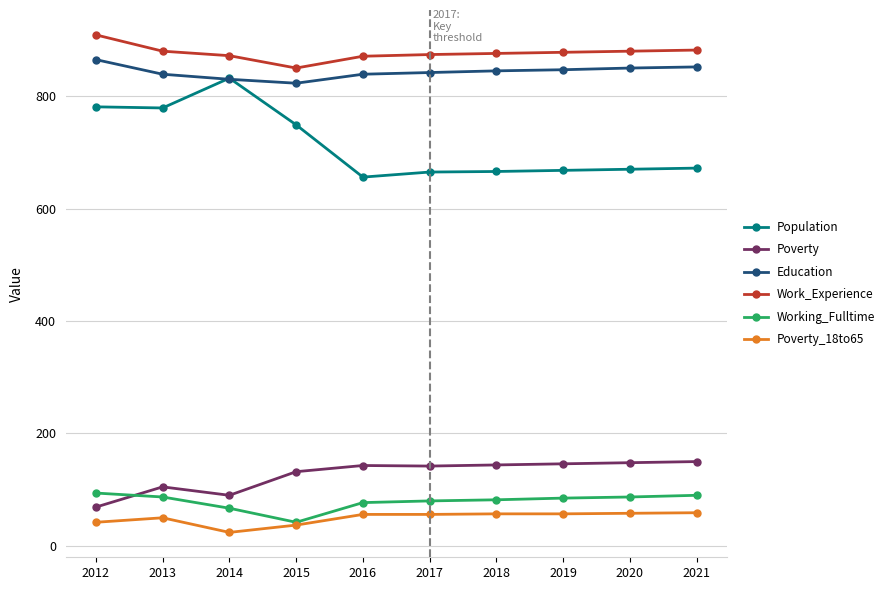

Read the Poverty value at 2018, to the nearest 10.

140